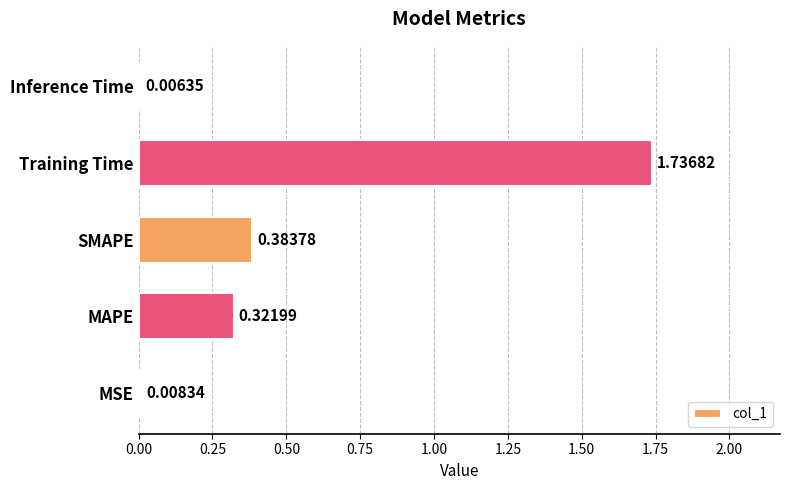

Which category has the highest value across all series?

Training Time